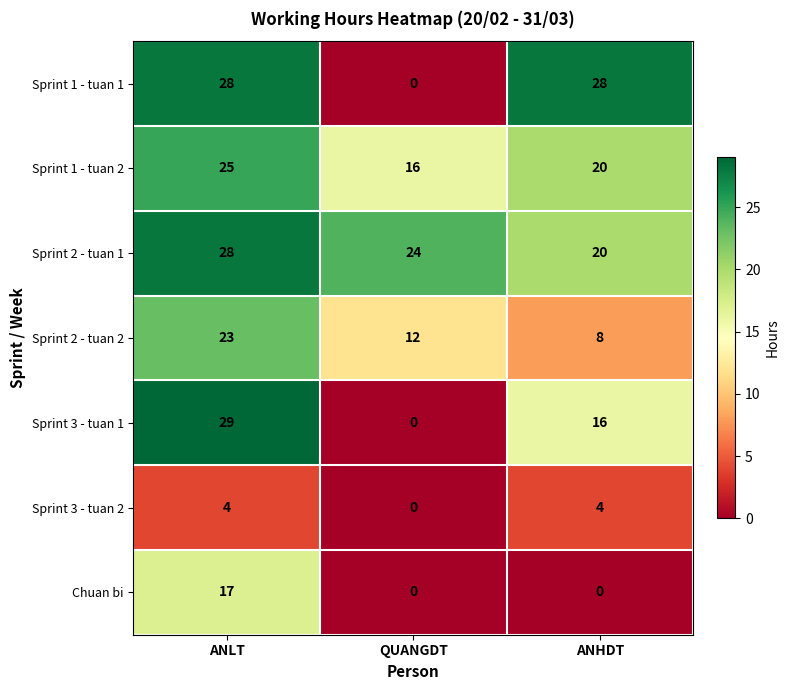

Between ANLT and QUANGDT, which series saw the biggest shift?

Sprint 3 - tuan 1